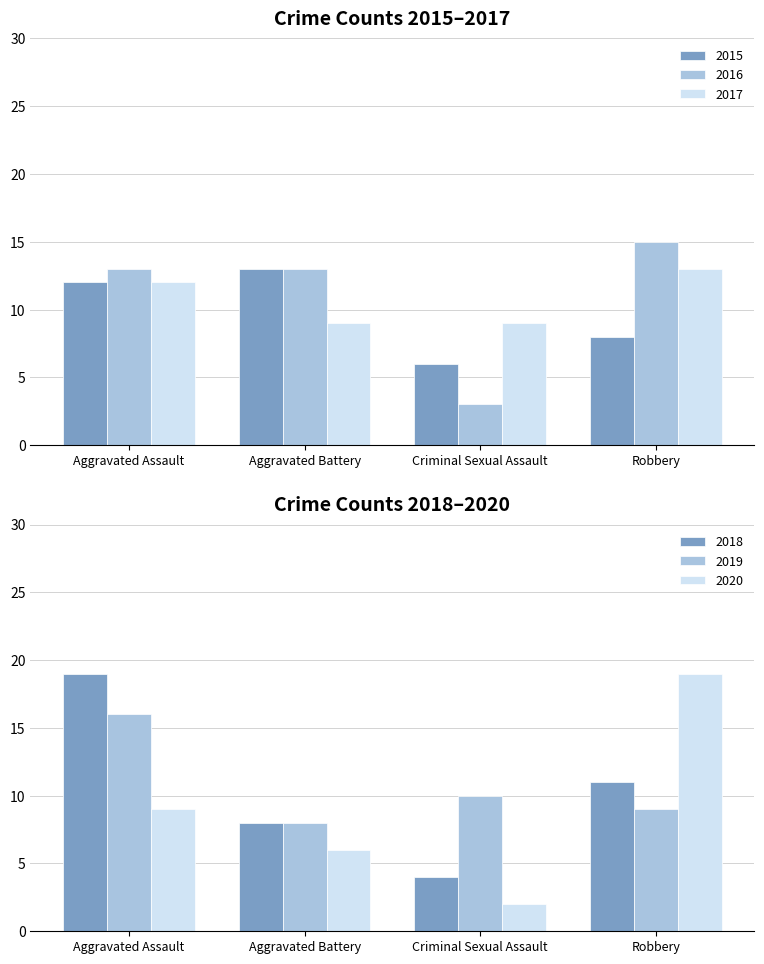

Is it true that 2016 equals 13 at Aggravated Battery?

True